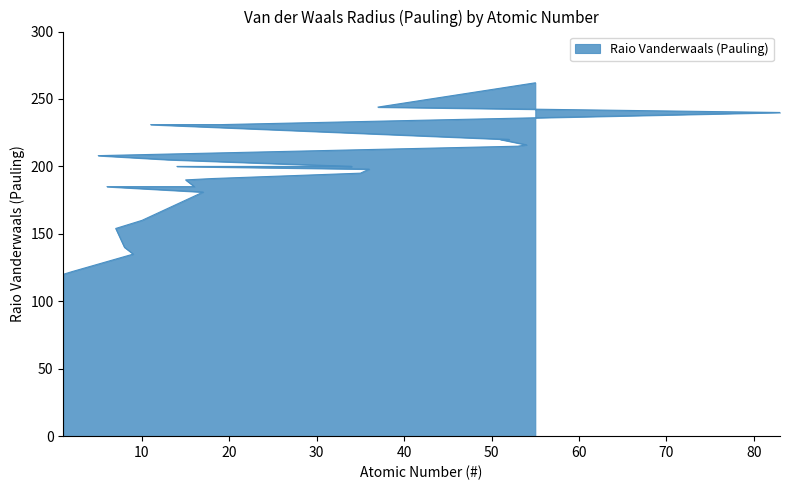

What is the approximate value at 36?

198